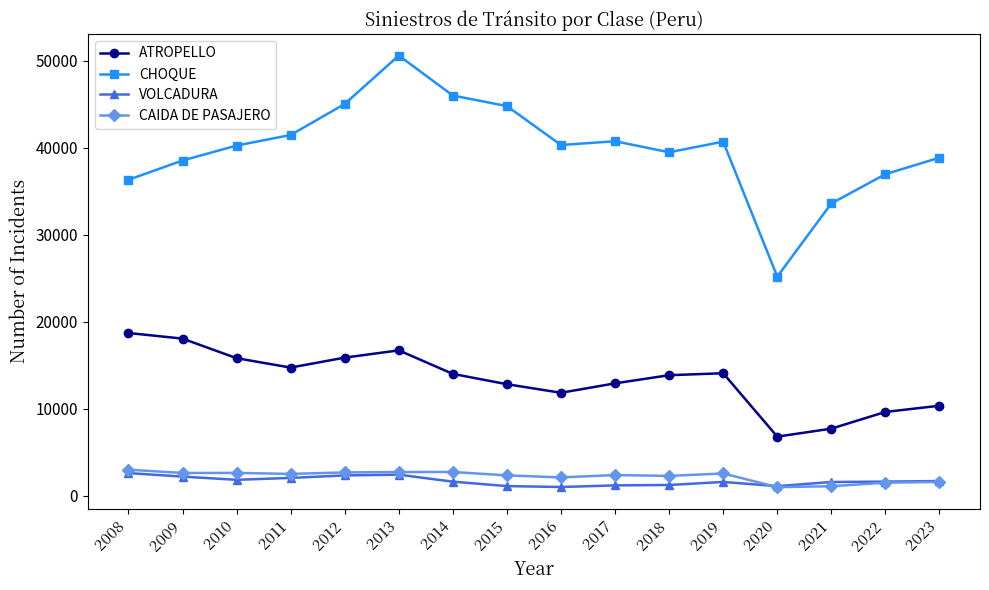

What is the maximum value for CHOQUE?

50601